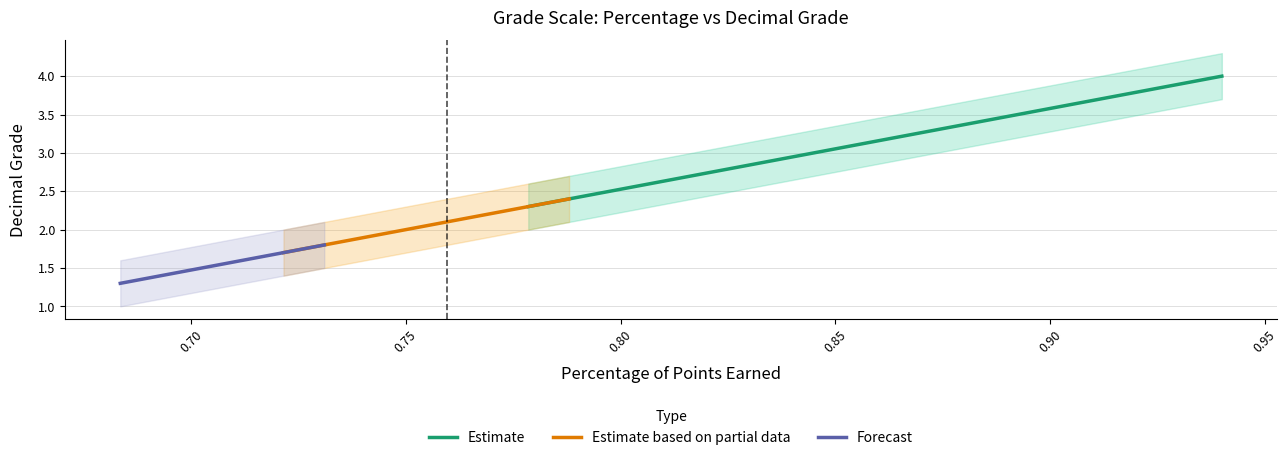

True or false: Decimal Grade Lower and Percentage cross at least once.

False